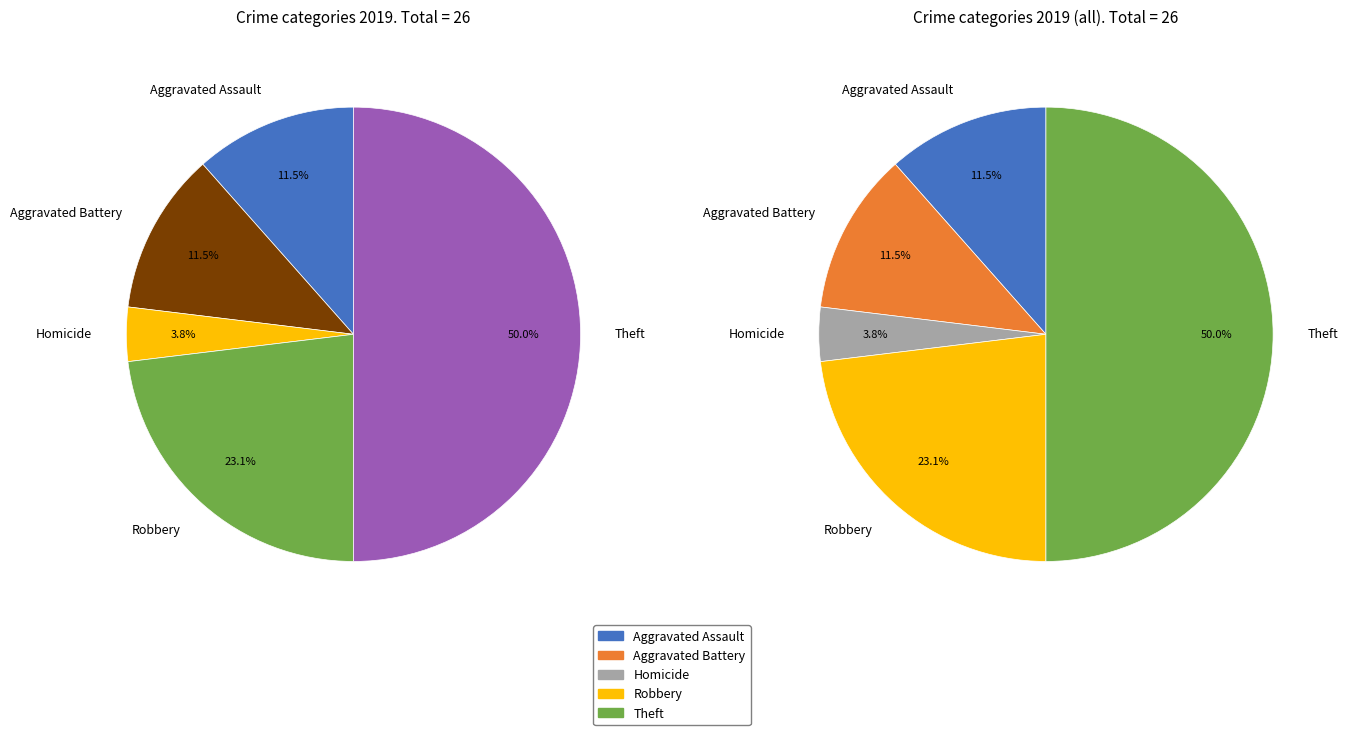

What percentage do Homicide and Aggravated Assault together represent?

15.4%